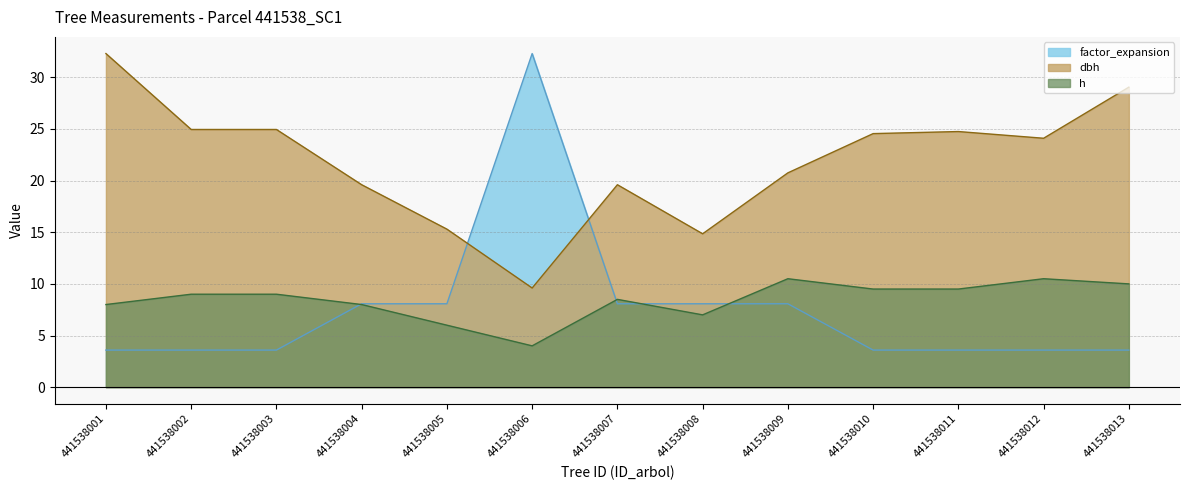

Which series ends up on top after the final intersection of factor_expansion and h?

h